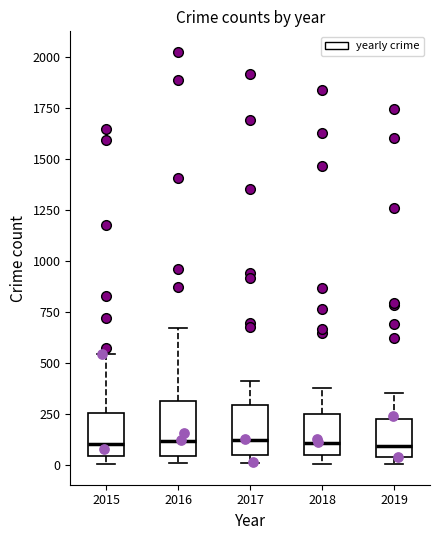

Reading left to right, transcribe this box plot: for each box, give where its median line is, the range the box spans, and where its two whiskers end, as read against the y-axis. The values are not printed on the chart, so give them approximately, as read against the axis.

2015: median 100, box 50 to 250, whiskers 0 to 550
2016: median 100, box 50 to 300, whiskers 0 to 700
2017: median 100, box 50 to 300, whiskers 0 to 400
2018: median 100, box 50 to 250, whiskers 0 to 400
2019: median 100, box 50 to 250, whiskers 0 to 350